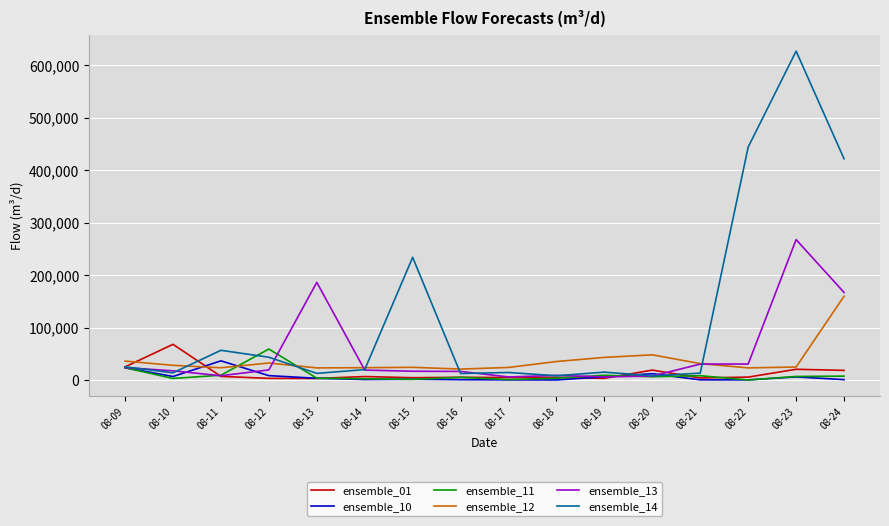

After their last crossing, which series has the higher values: ensemble_10 or ensemble_12?

ensemble_12